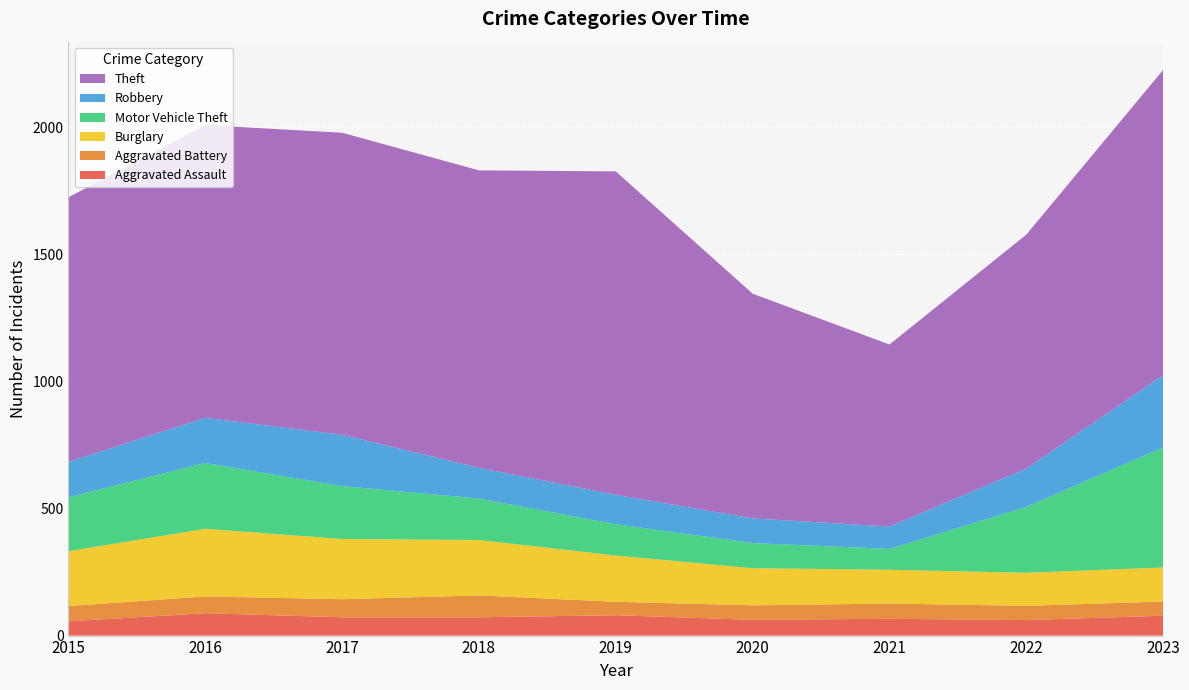

Reading left to right, transcribe all the data shown in this chart.

Aggravated Assault: 2015=56	2016=88	2017=72	2018=72	2019=80	2020=62	2021=66	2022=61	2023=78
Aggravated Battery: 2015=60	2016=66	2017=71	2018=86	2019=53	2020=57	2021=60	2022=56	2023=56
Burglary: 2015=216	2016=266	2017=237	2018=218	2019=182	2020=146	2021=133	2022=130	2023=134
Motor Vehicle Theft: 2015=212	2016=259	2017=208	2018=163	2019=123	2020=99	2021=82	2022=259	2023=472
Robbery: 2015=139	2016=178	2017=202	2018=121	2019=116	2020=97	2021=88	2022=151	2023=284
Theft: 2015=1041	2016=1151	2017=1188	2018=1170	2019=1272	2020=884	2021=716	2022=920	2023=1201